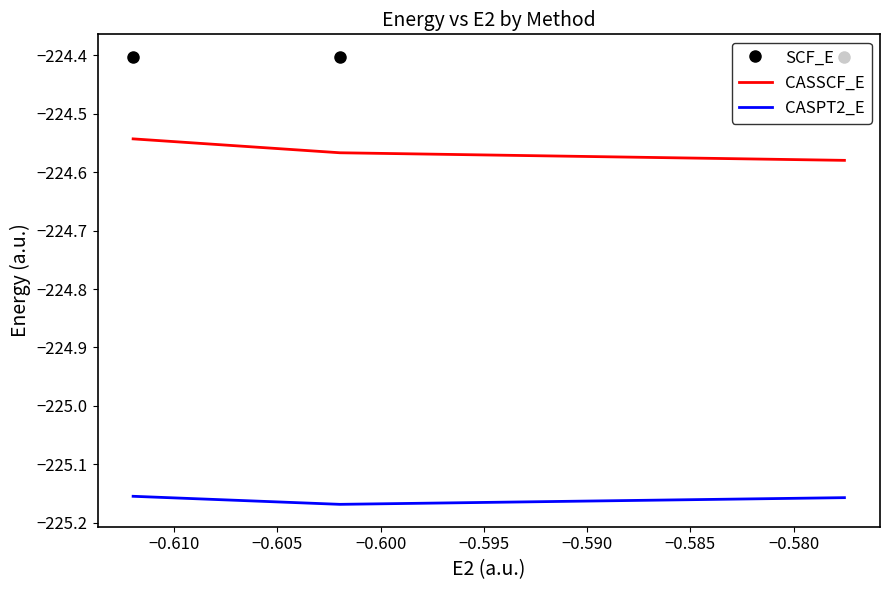

Does the chart have visible grid lines?

No